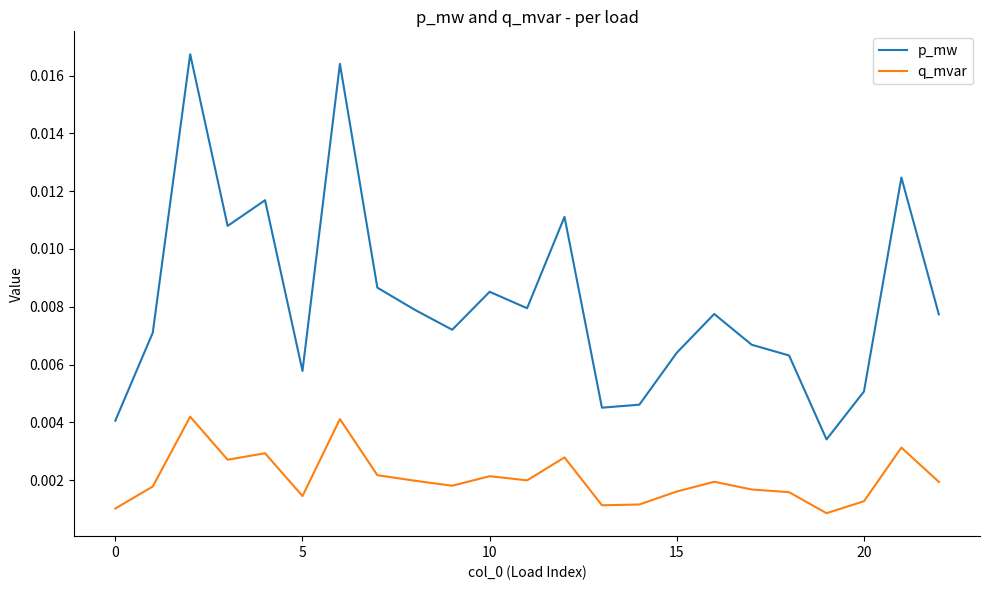

True or false: q_mvar has more than 1 interior local peaks.

True